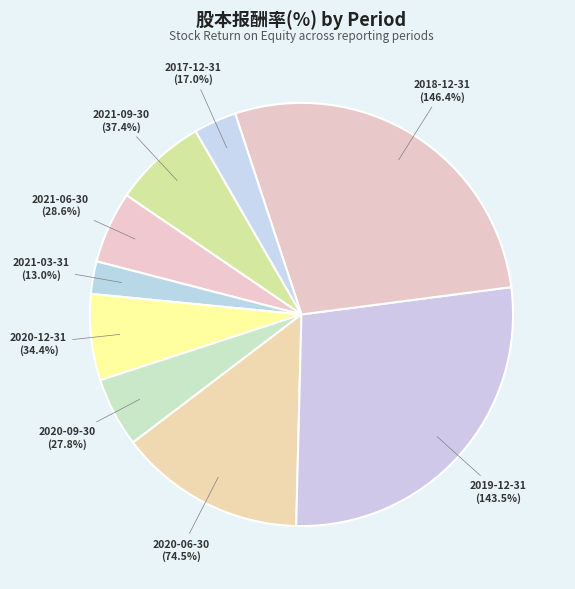

Is it true that 2021-09-30 is 1% of the pie?

False